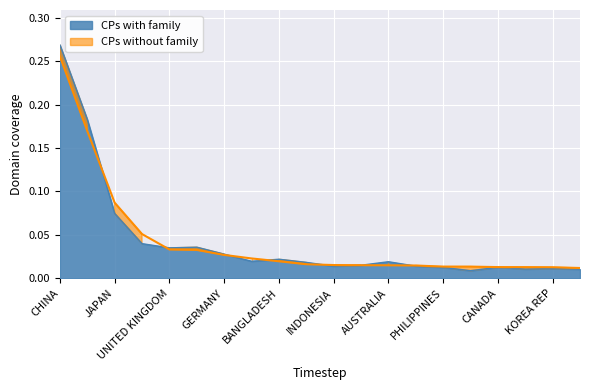

True or false: 201712_% Share of overall RX has more than 1 interior local peaks.

True